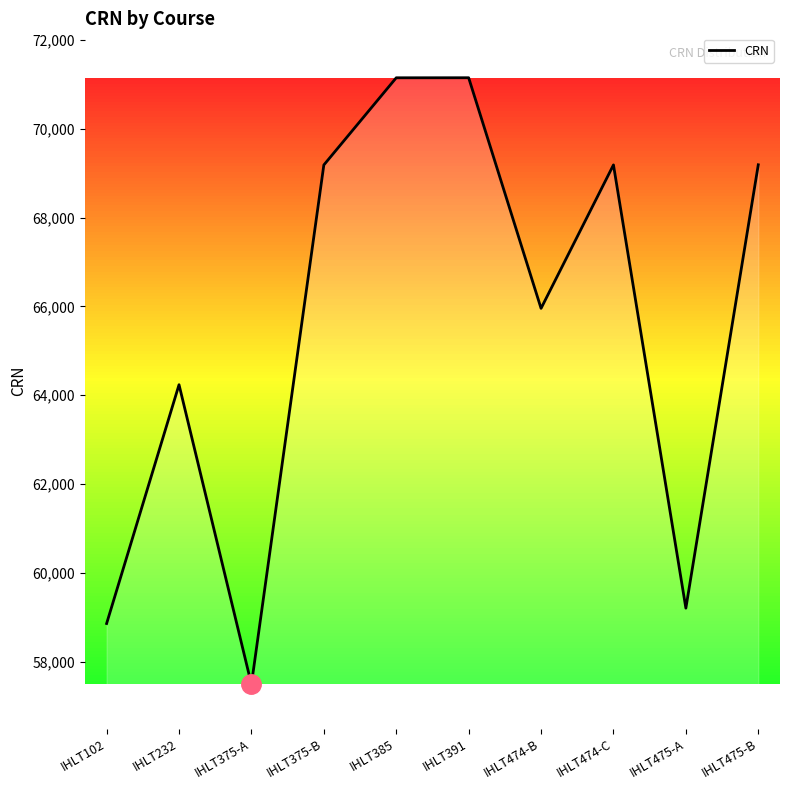

What is the difference between the values at IHLT475-A and IHLT475-B?

9983